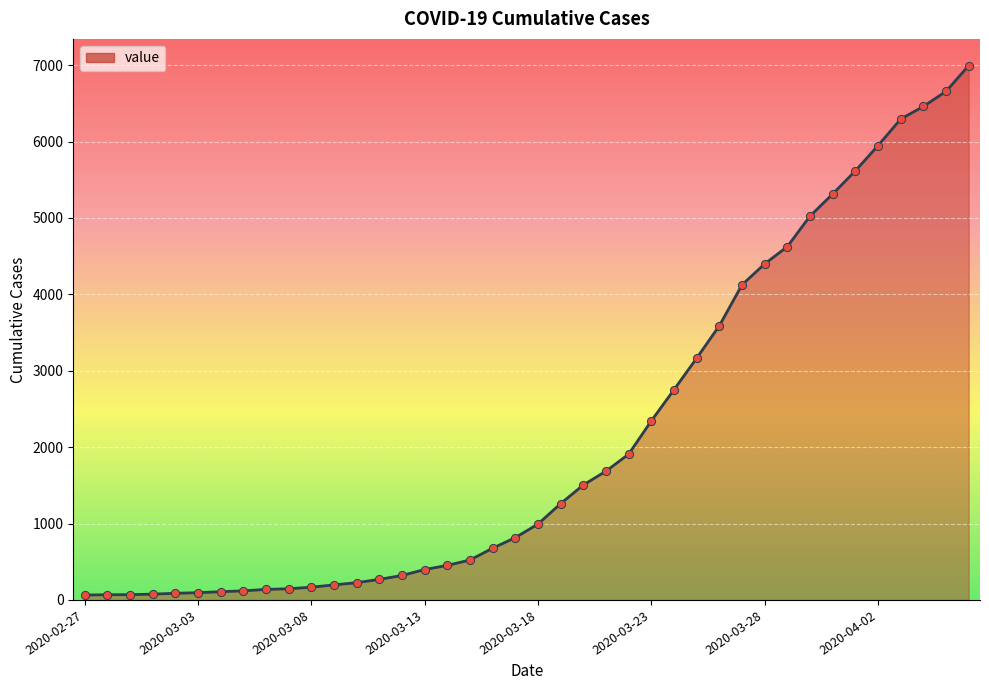

What is the maximum value shown in the chart?

6995